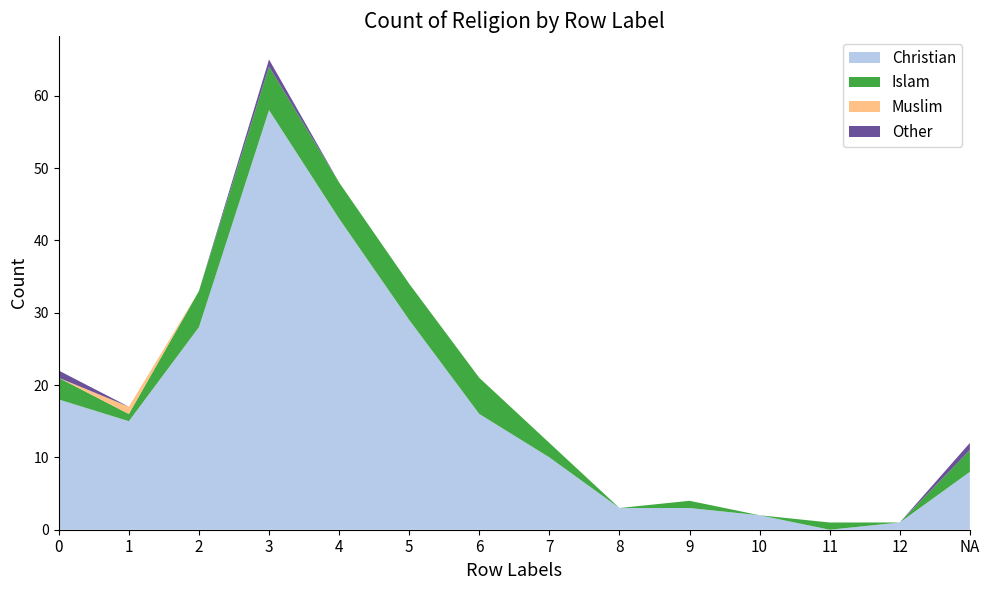

Reading left to right, extract all data points from this chart.

Christian: 18	15	28	58	43	29	16	10	3	3	2	0	1	8
Islam: 3	1	5	6	5	5	5	2	0	1	0	1	0	3
Muslim: 0	1	0	0	0	0	0	0	0	0	0	0	0	0
Other: 1	0	0	1	0	0	0	0	0	0	0	0	0	1